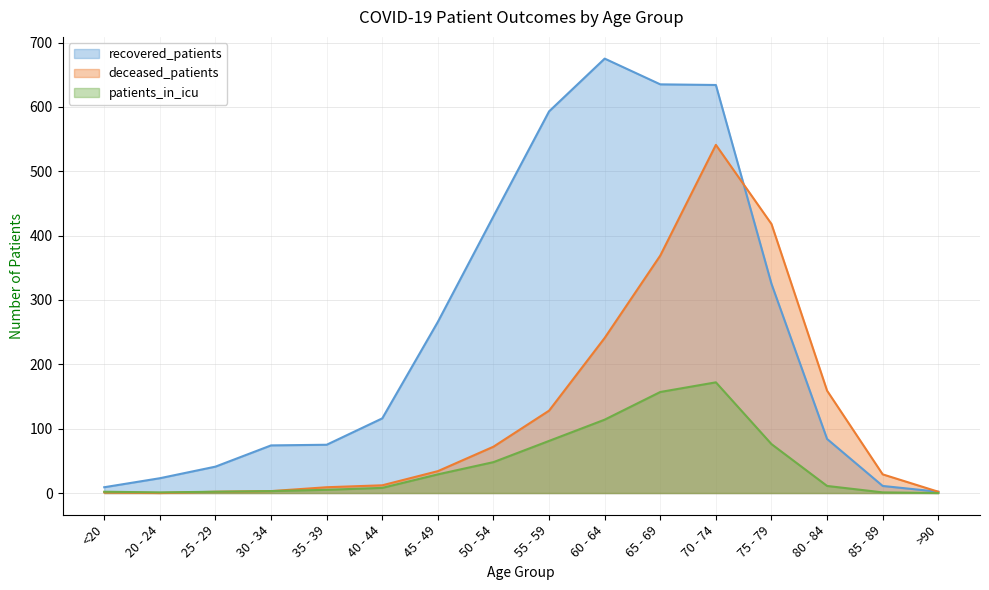

List the labels in order of patients_in_icu value, smallest first.

>90, 20 - 24, 85 - 89, <20, 25 - 29, 30 - 34, 35 - 39, 40 - 44, 80 - 84, 45 - 49, 50 - 54, 75 - 79, 55 - 59, 60 - 64, 65 - 69, 70 - 74